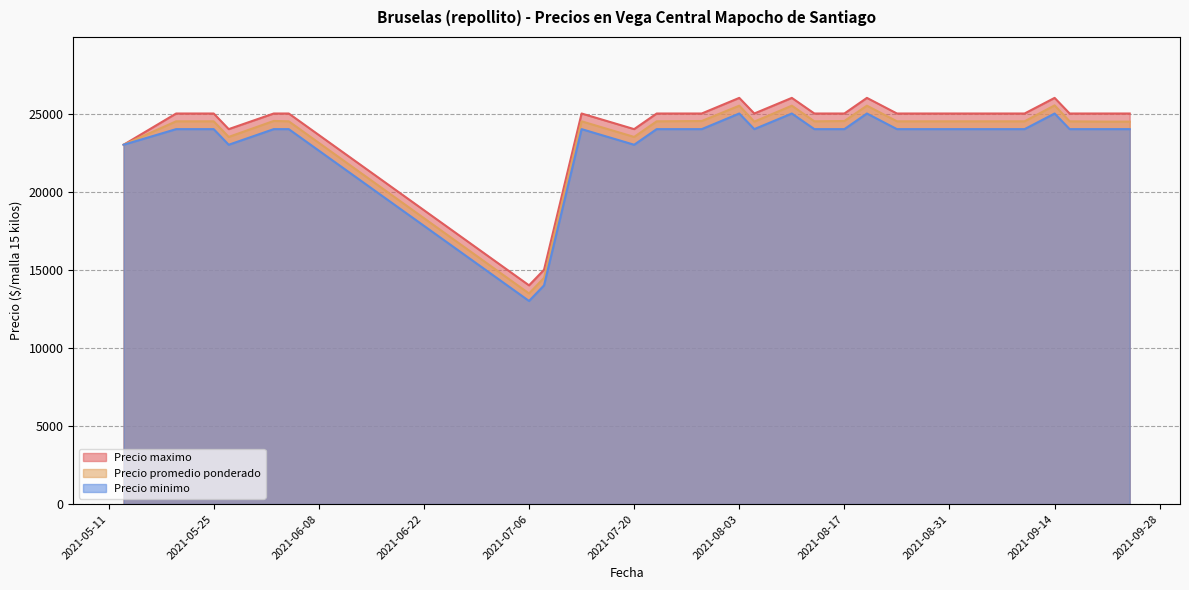

Between 2021-09-21 and 2021-09-24, which series saw the biggest shift?

Precio promedio ponderado